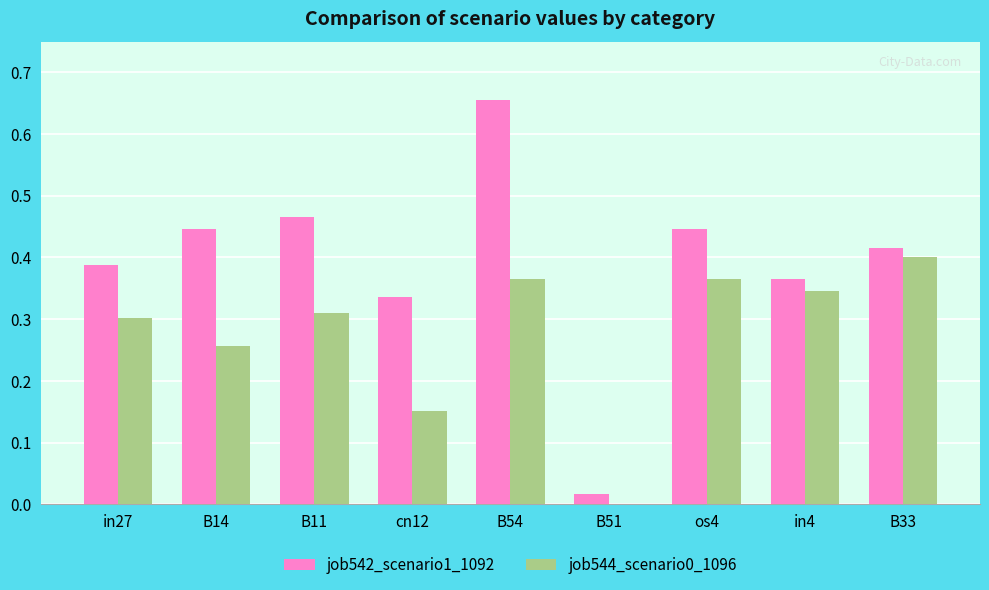

At which category is the sum across all series the highest?

B54